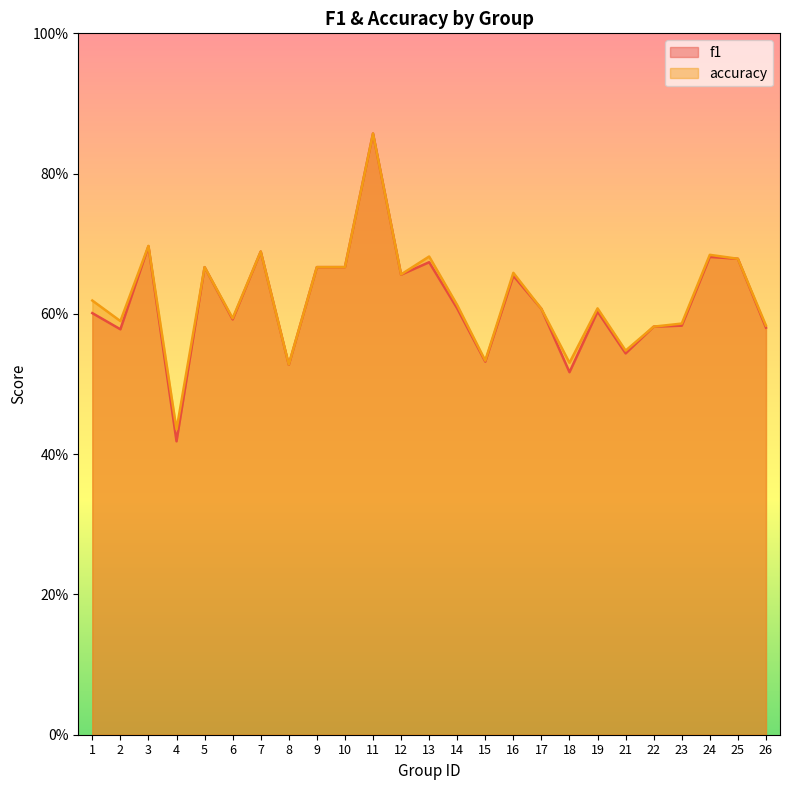

True or false: accuracy and f1 cross at least once.

False